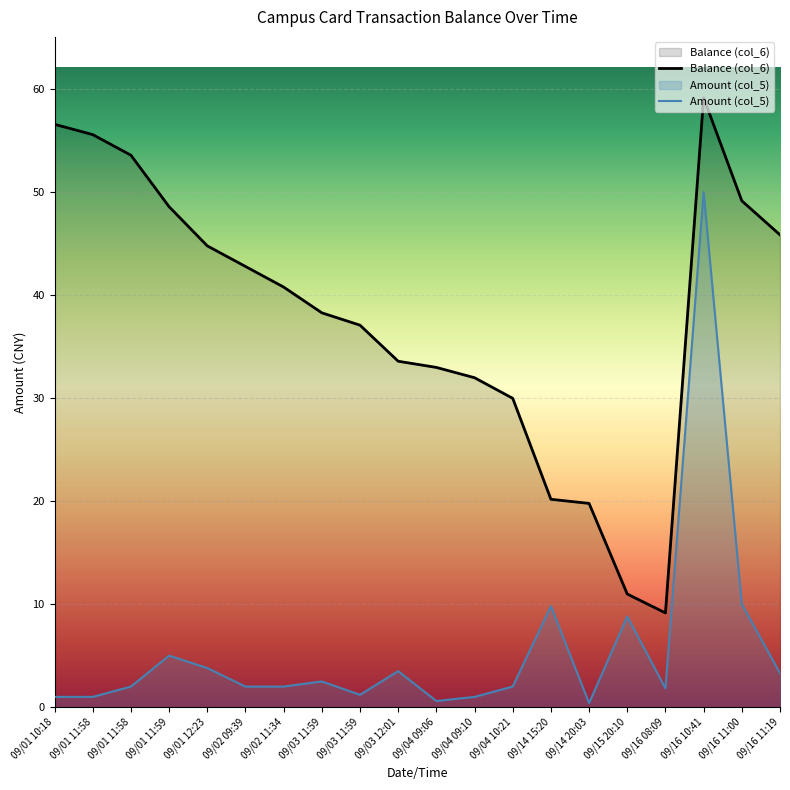

Is the value of Balance (col_6) at 09/04 09:06 greater than the value of Amount (col_5) at 09/16 10:41?

No